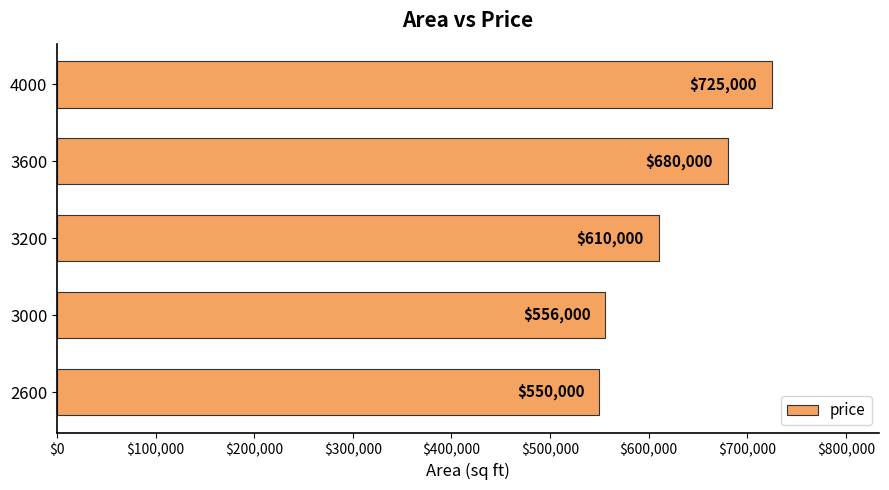

At which label is the value closest to 637500?

3200